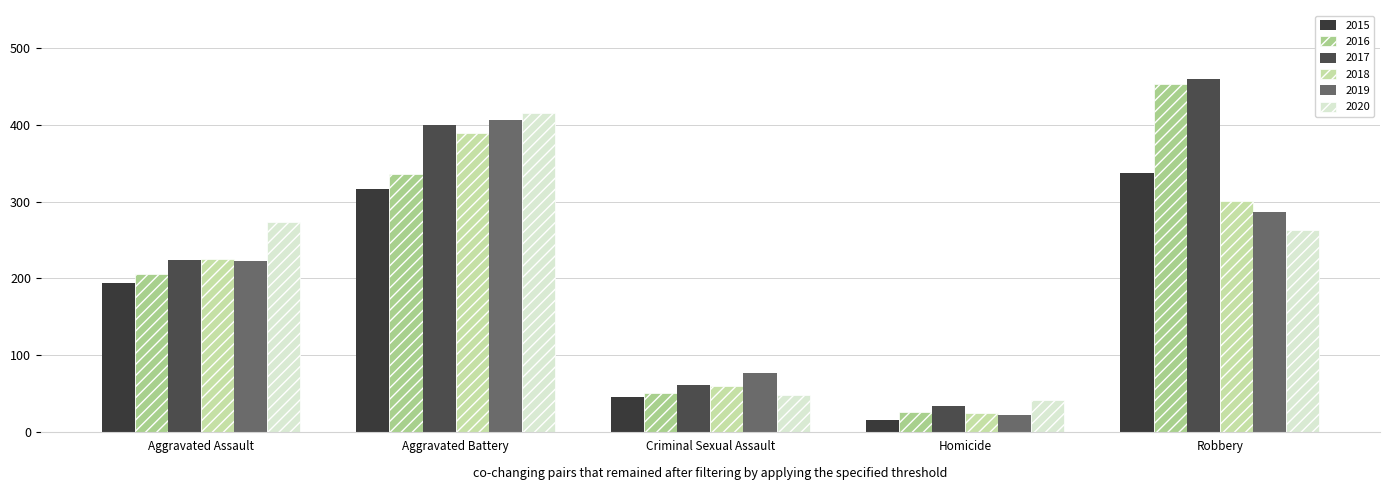

At which category is the sum across all series the highest?

Aggravated Battery